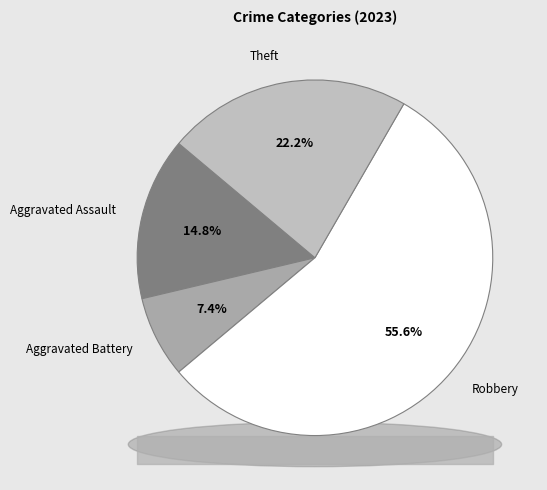

Does Aggravated Battery represent more than half of the total?

No